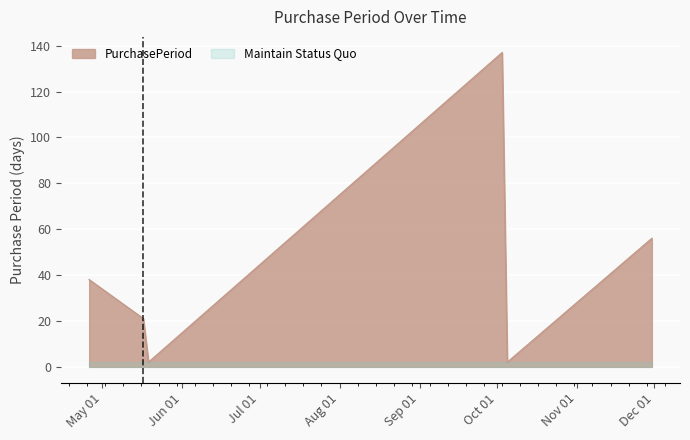

Between 2016-04-26 and 2016-05-19, which is larger?

2016-04-26